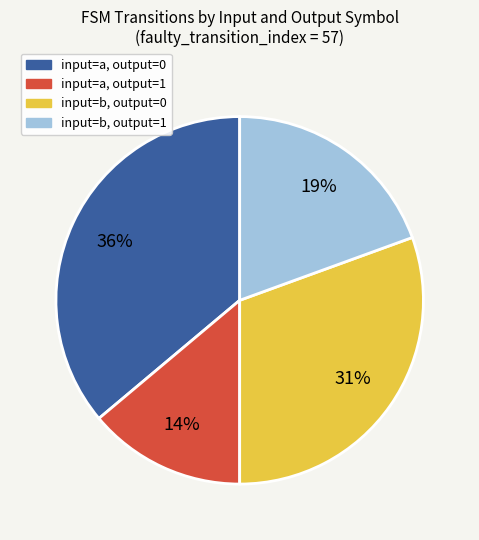

How many slices are in this pie chart?

4